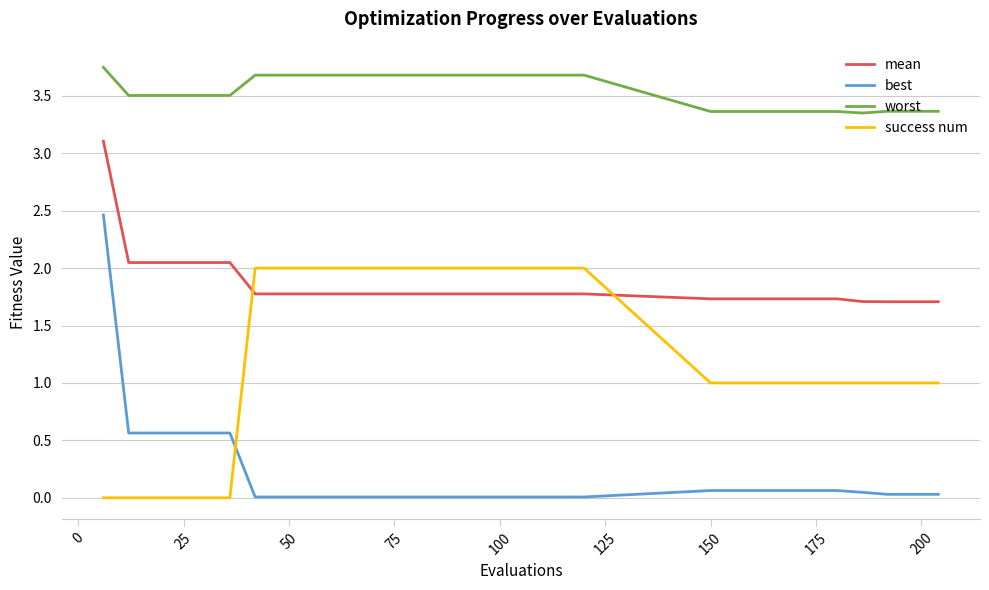

Which series has the largest total across all categories?

worst